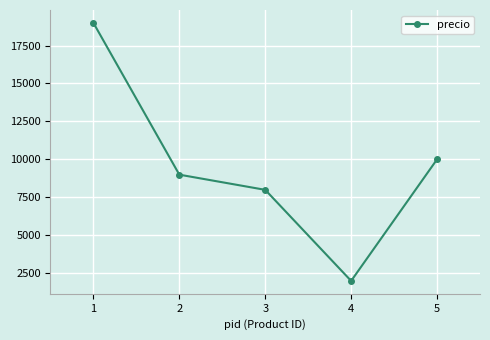

Reading left to right, what are all the values shown in this chart?

1=18990	2=8990	3=7990	4=1990	5=10000